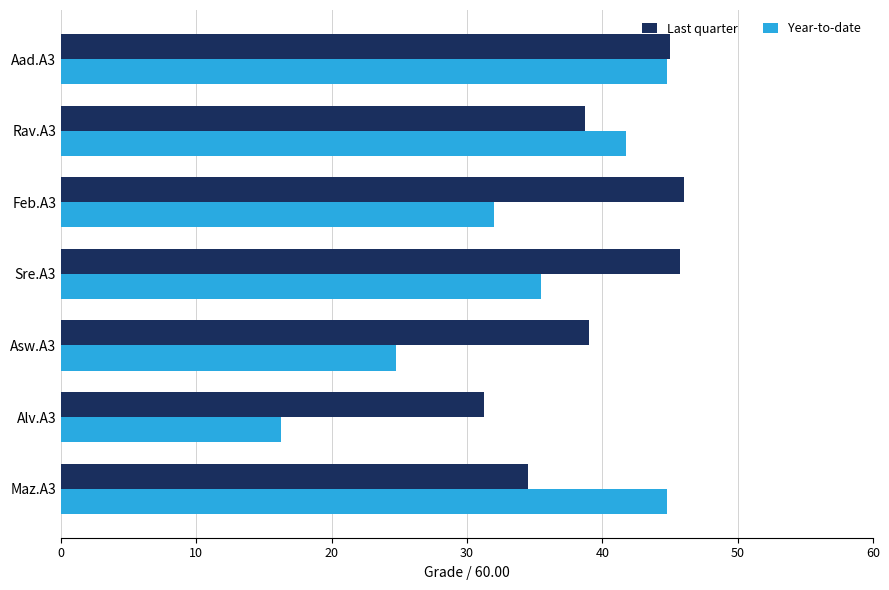

Which series has the largest range (max minus min)?

Year-to-date